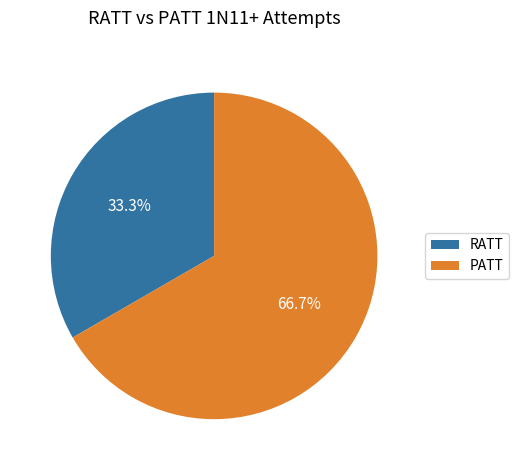

Rank the categories by value from lowest to highest.

RATT, PATT